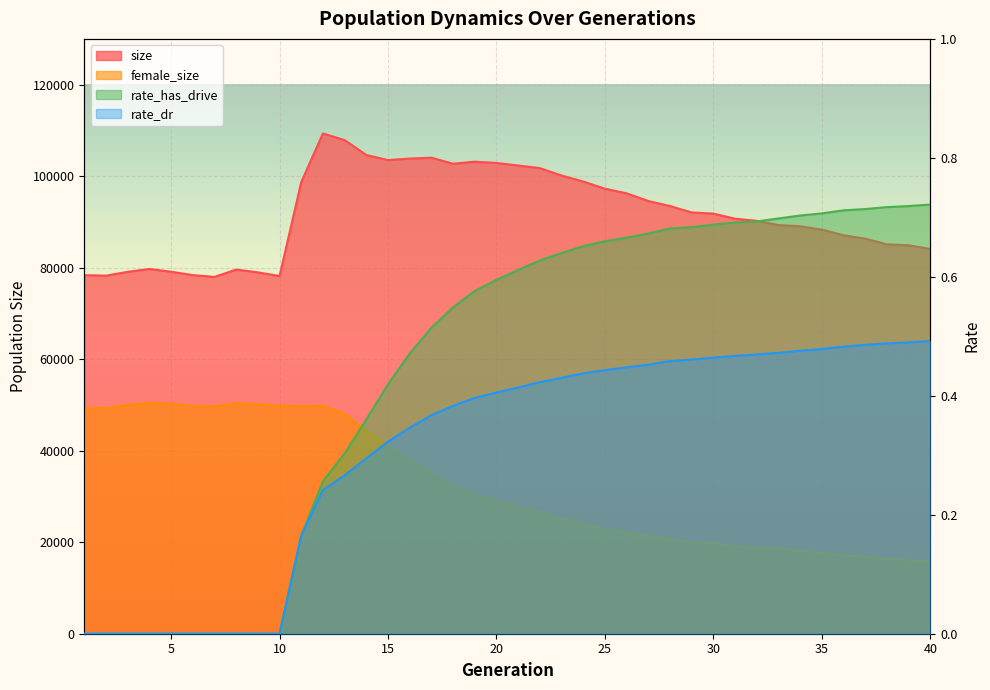

What are all the series names shown in the legend?

size, female_size, rate_dr, rate_has_drive